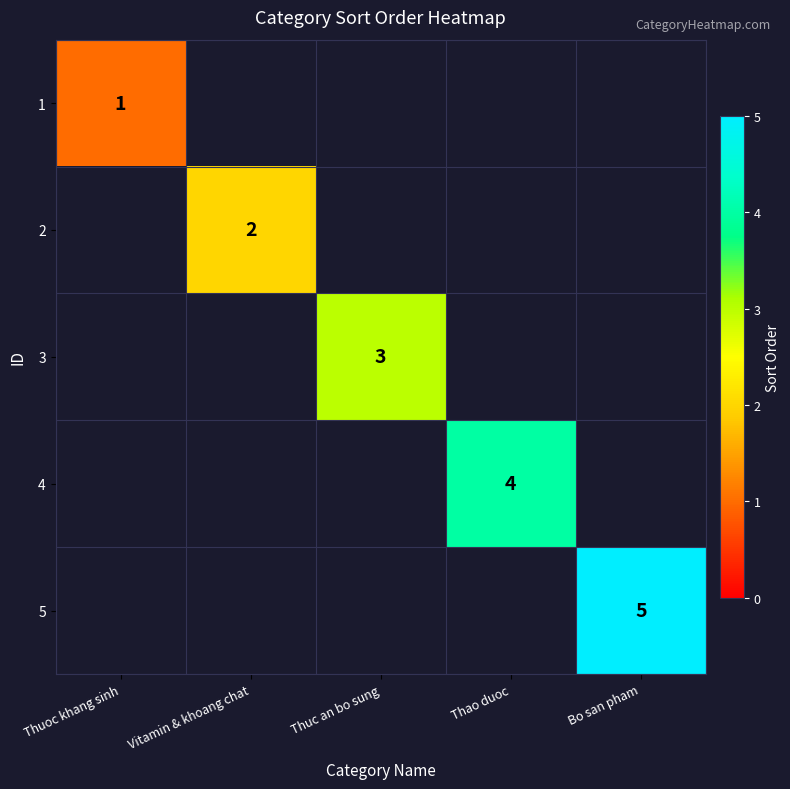

The value of 4 at Thao duoc is 4. True or false?

True